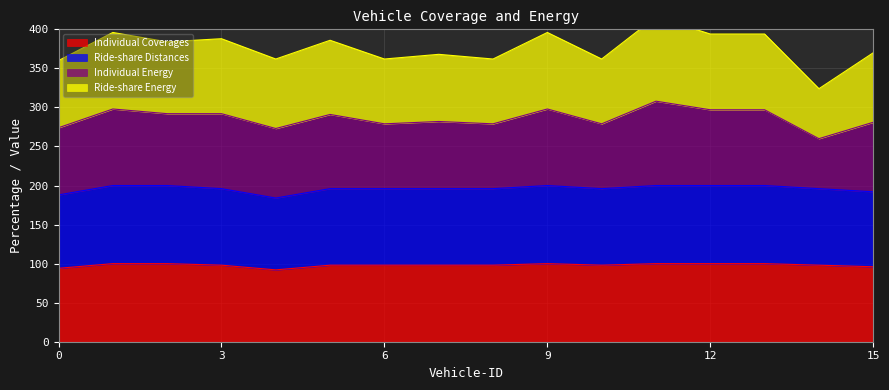

Is it true that Individual Coverages equals 98 at 5?

True